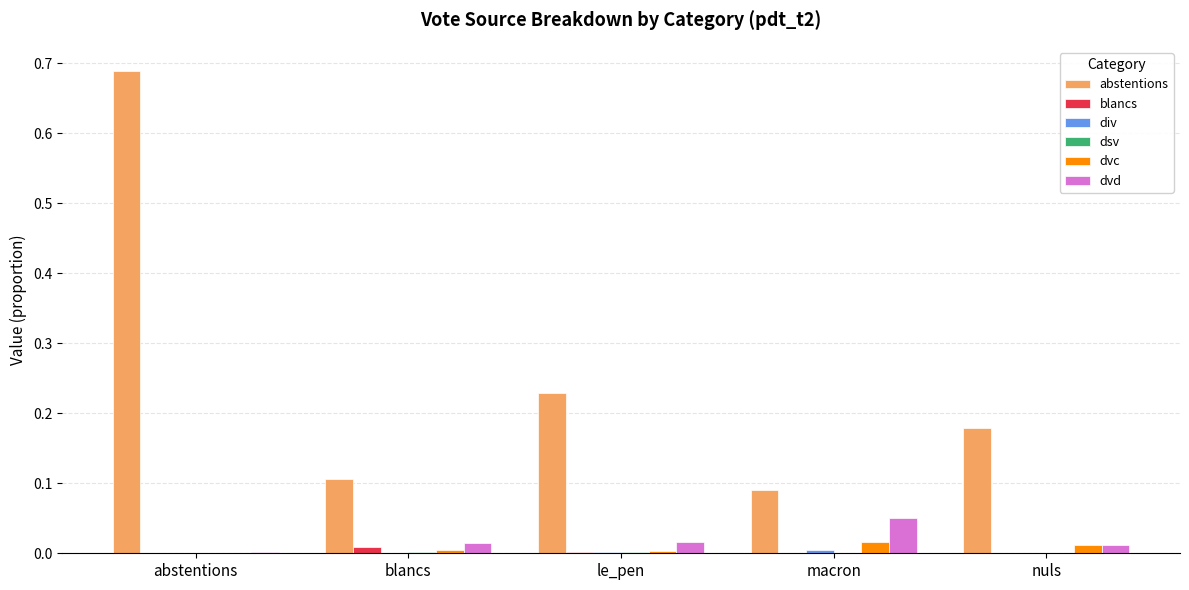

Are the bars grouped side by side (vs. stacked)?

Yes